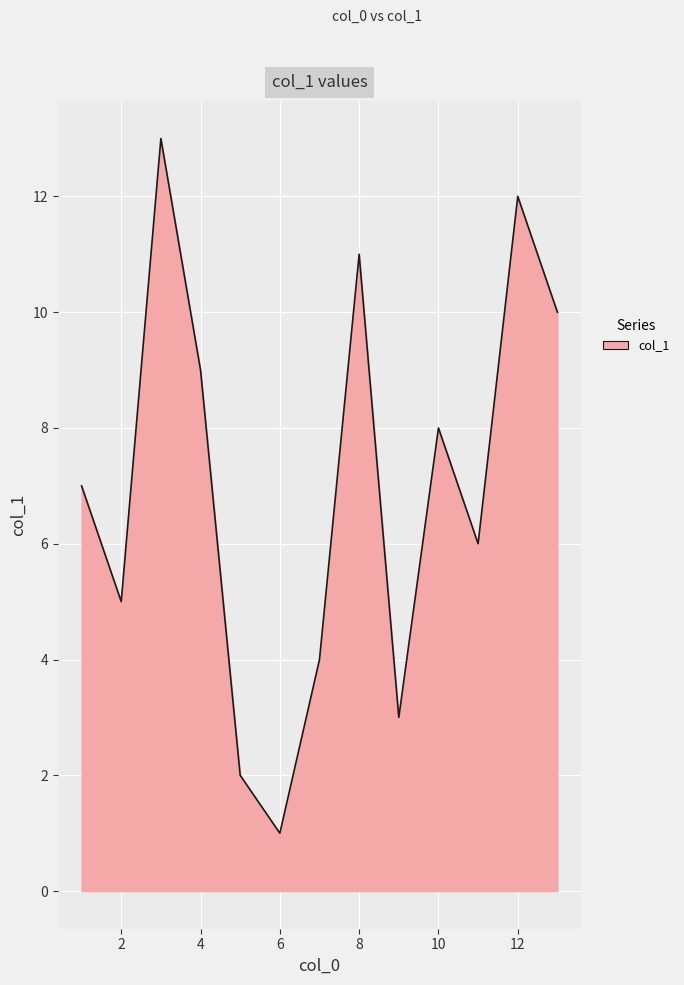

What is the difference between the second highest and minimum values?

11